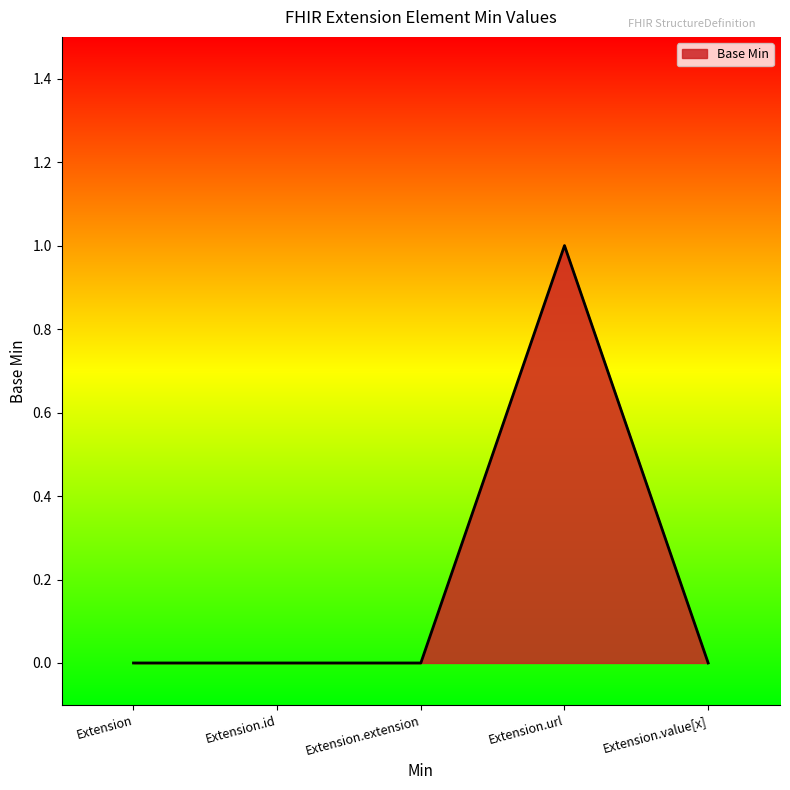

What position from the right is Extension.id?

4